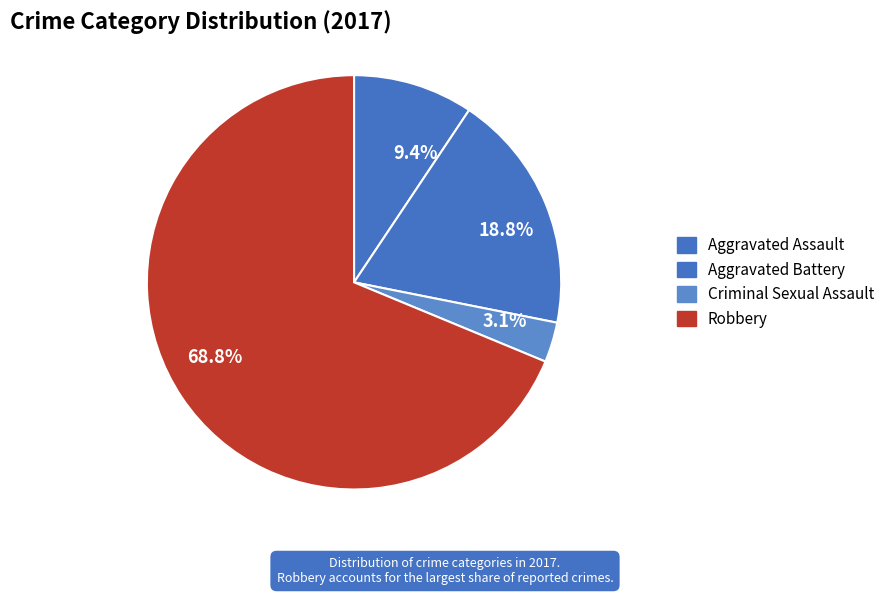

What percentage is the Criminal Sexual Assault slice, to the nearest percent?

3%